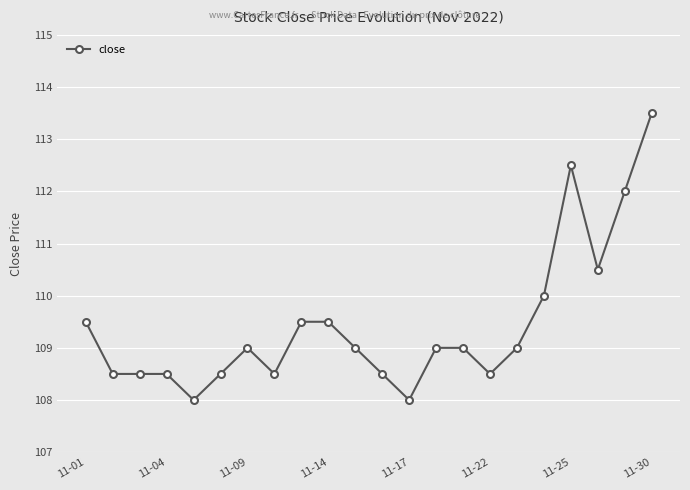

What is the difference between the maximum and minimum values?

5.5